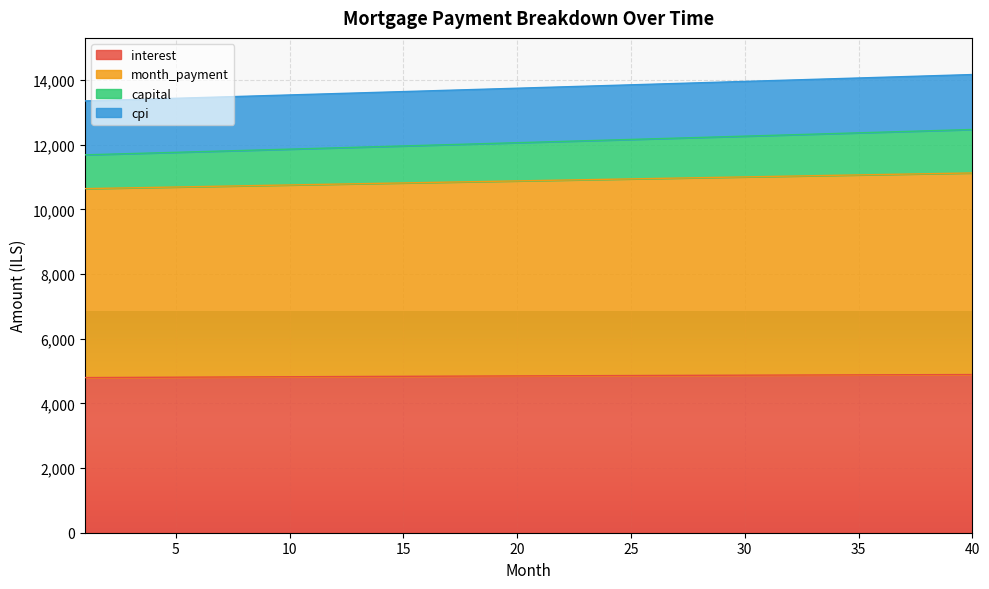

At which label does capital reach its minimum?

1